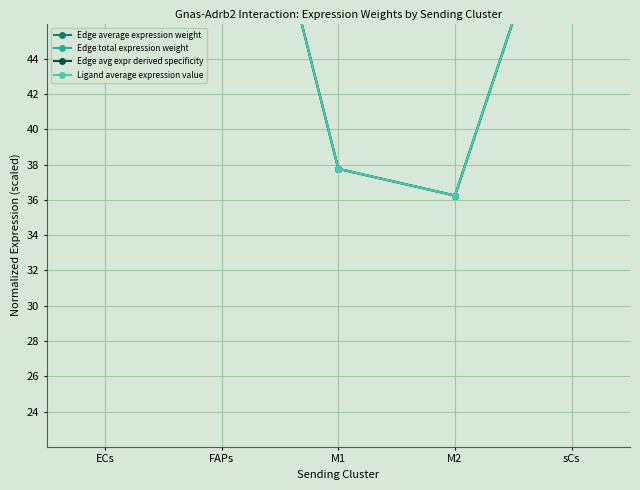

At sCs, list the series in order from largest to smallest.

Edge average expression weight, Edge total expression weight, Edge avg expr derived specificity, Ligand average expression value